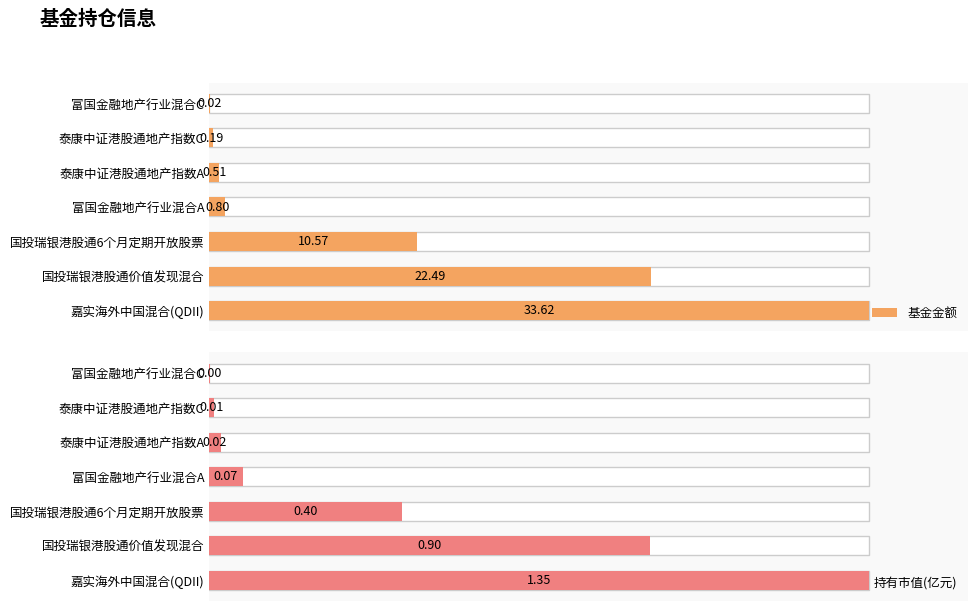

Reading left to right, extract all data points from this chart.

基金金额: 33.6	22.5	10.6	0.8	0.5	0.2	0.0
持有市值(亿元): 1.4	0.9	0.4	0.1	0.0	0.0	0.0